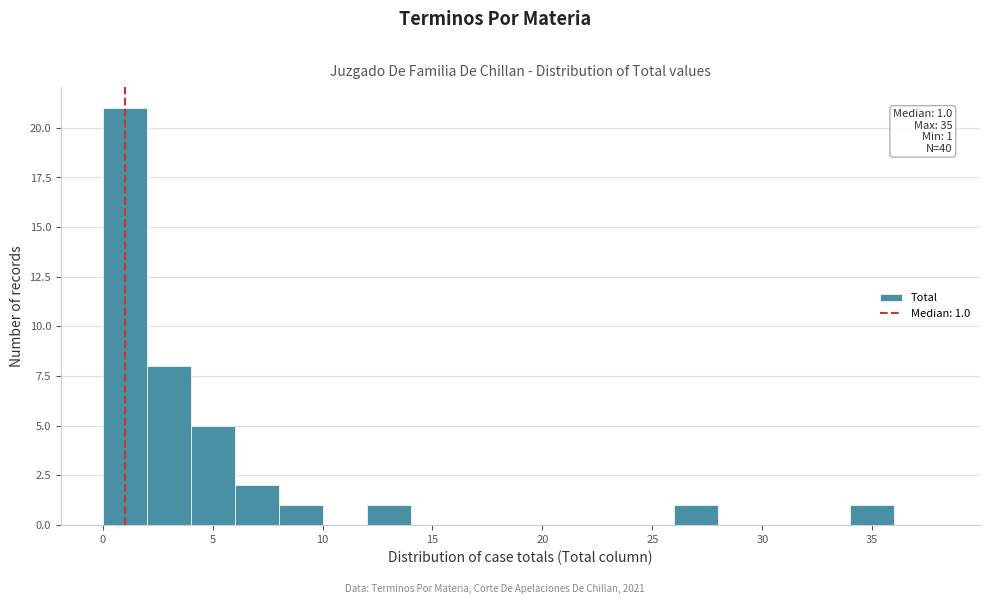

Which range on the x-axis has the tallest bar?

0 to 2